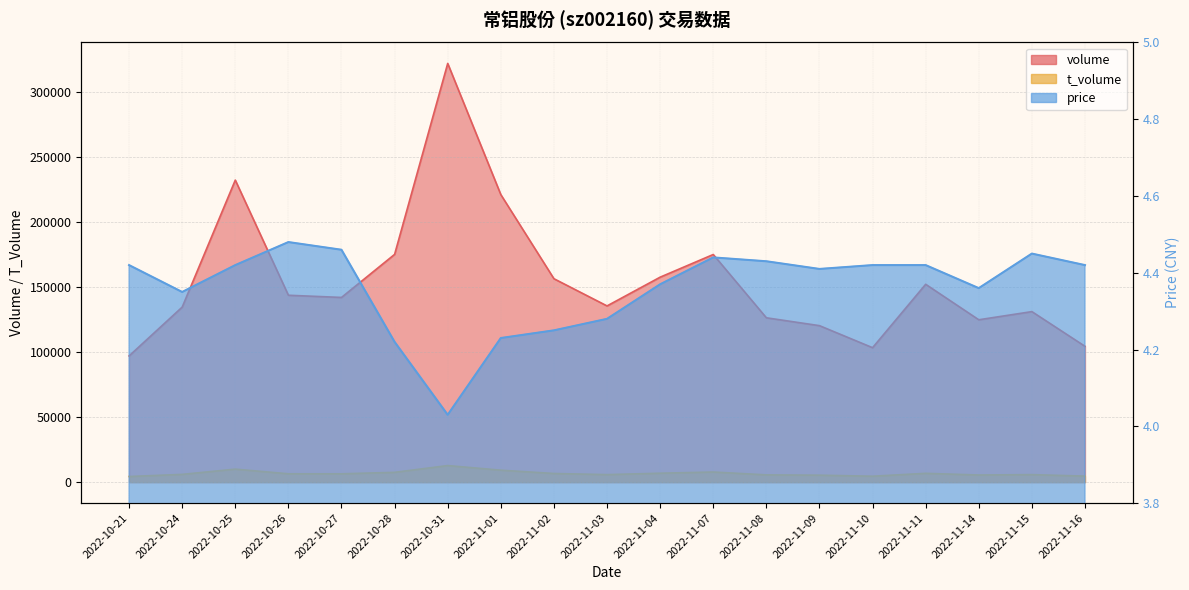

Count the number of categories in the chart.

19